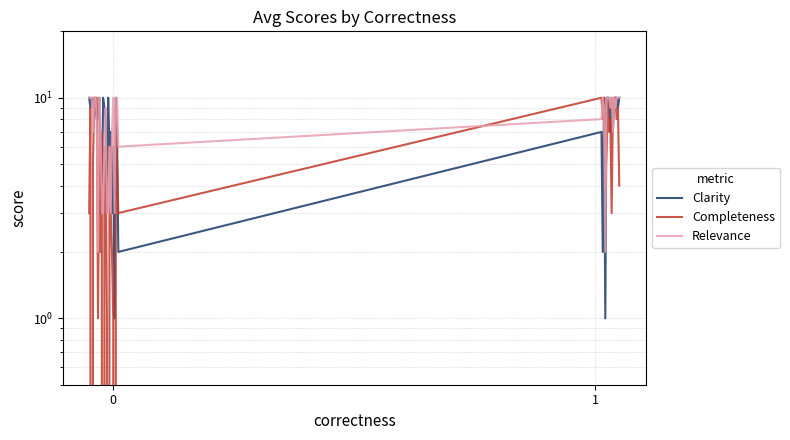

Rank the series at 15 from highest to lowest value.

Clarity, Relevance, Completeness